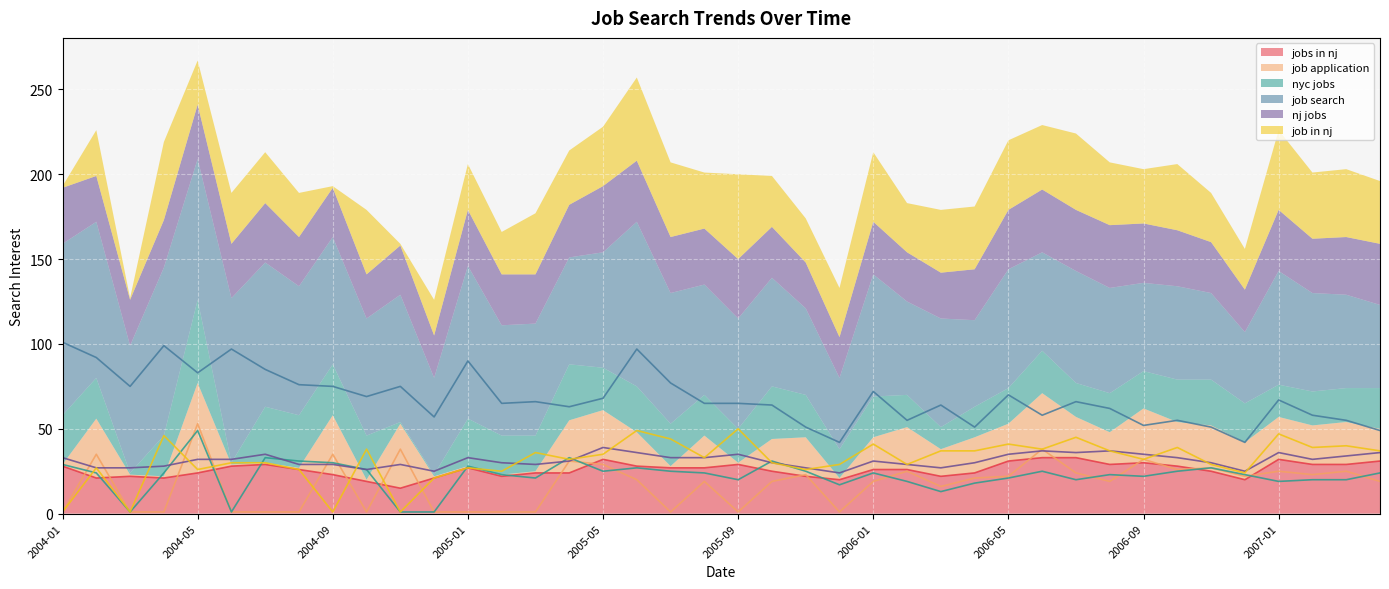

Which series has the widest spread of values?

job search